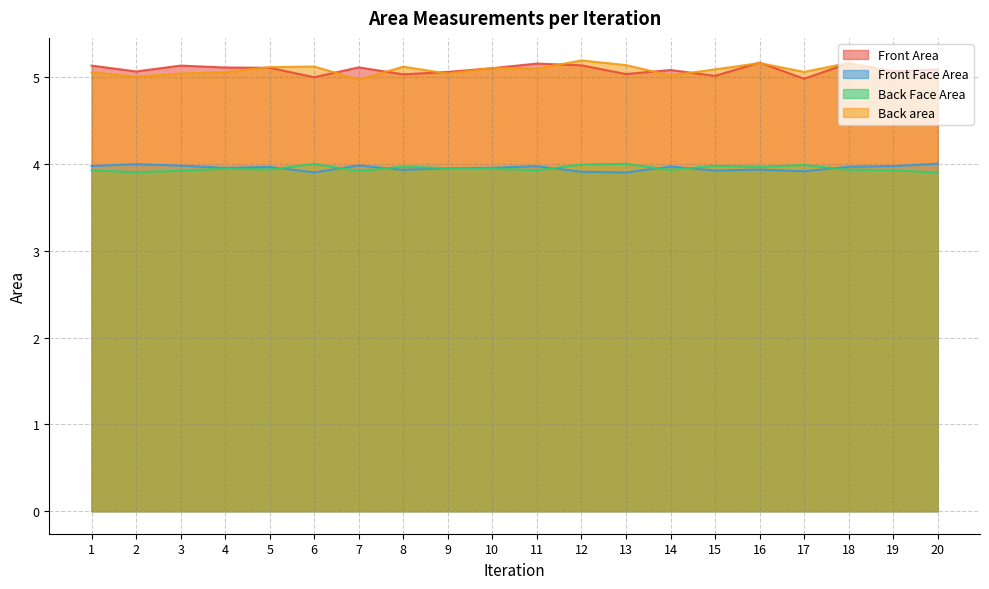

At which label does Front Face Area reach its minimum?

13